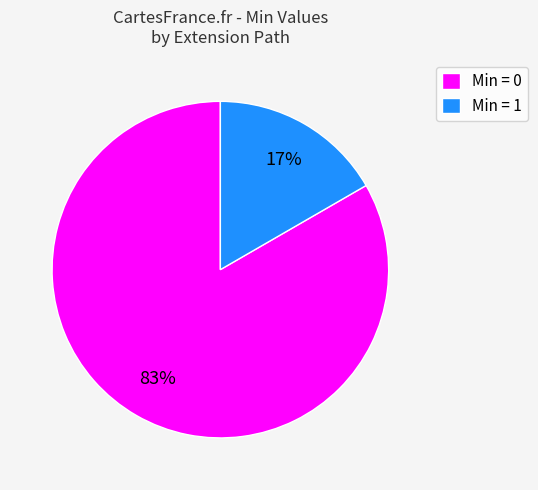

True or false: Min = 1 accounts for 3% of the total.

False